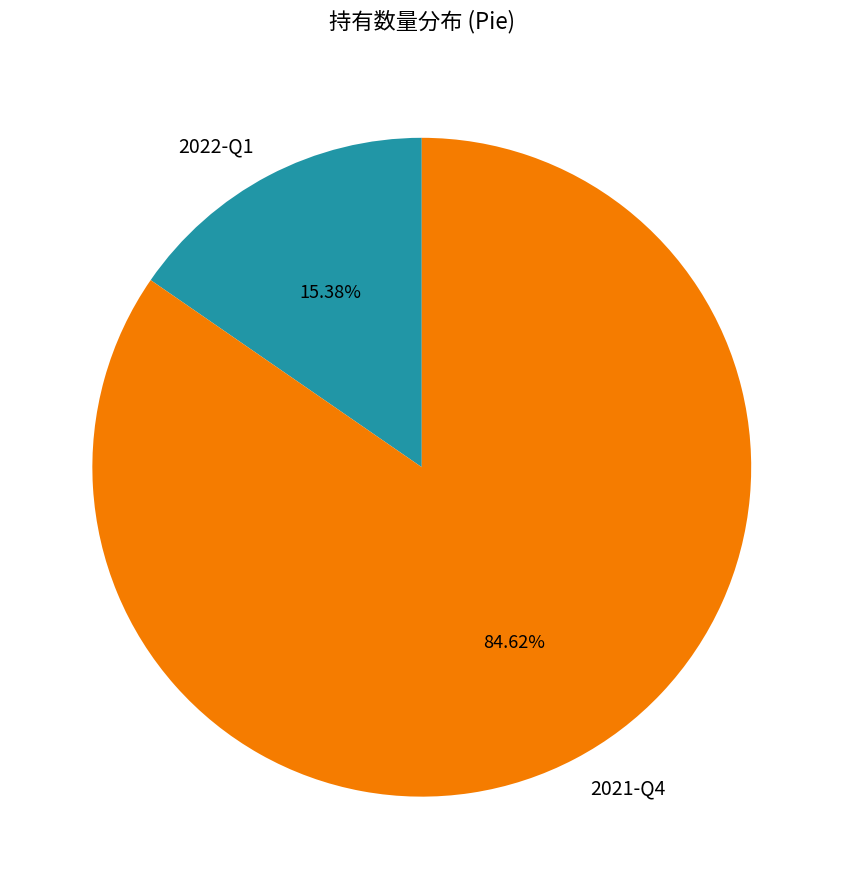

True or false: 2021-Q4 accounts for 85% of the total.

True